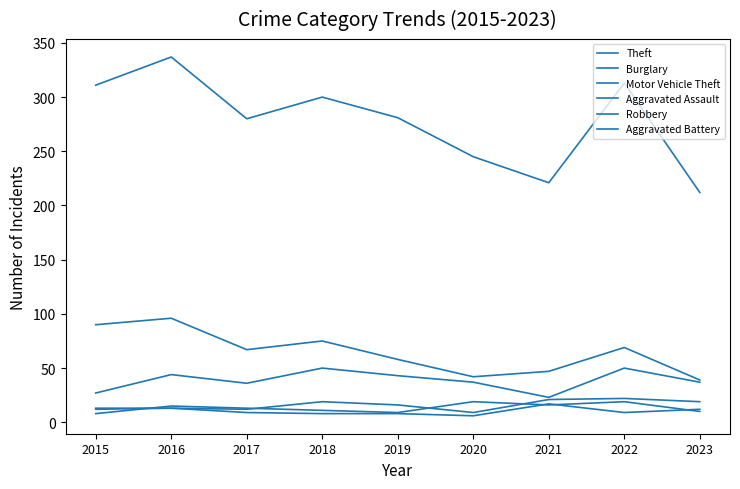

Where is Aggravated Assault nearest to the value 15?

2019